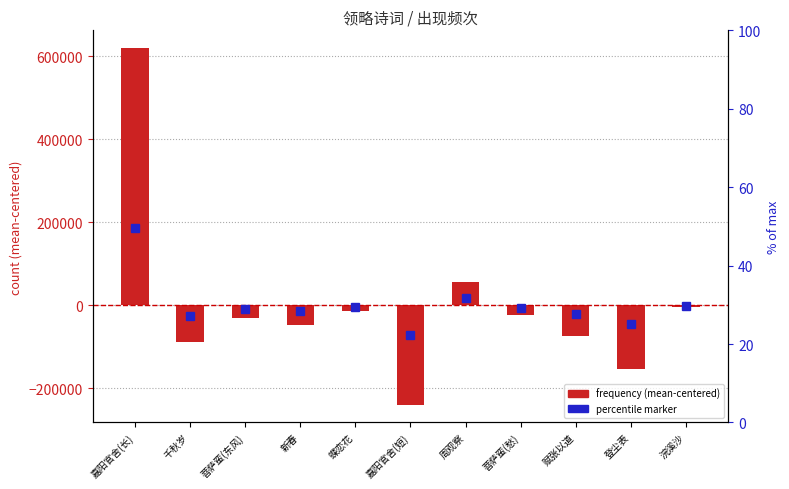

What is the minimum value shown in the chart?

-239451.4